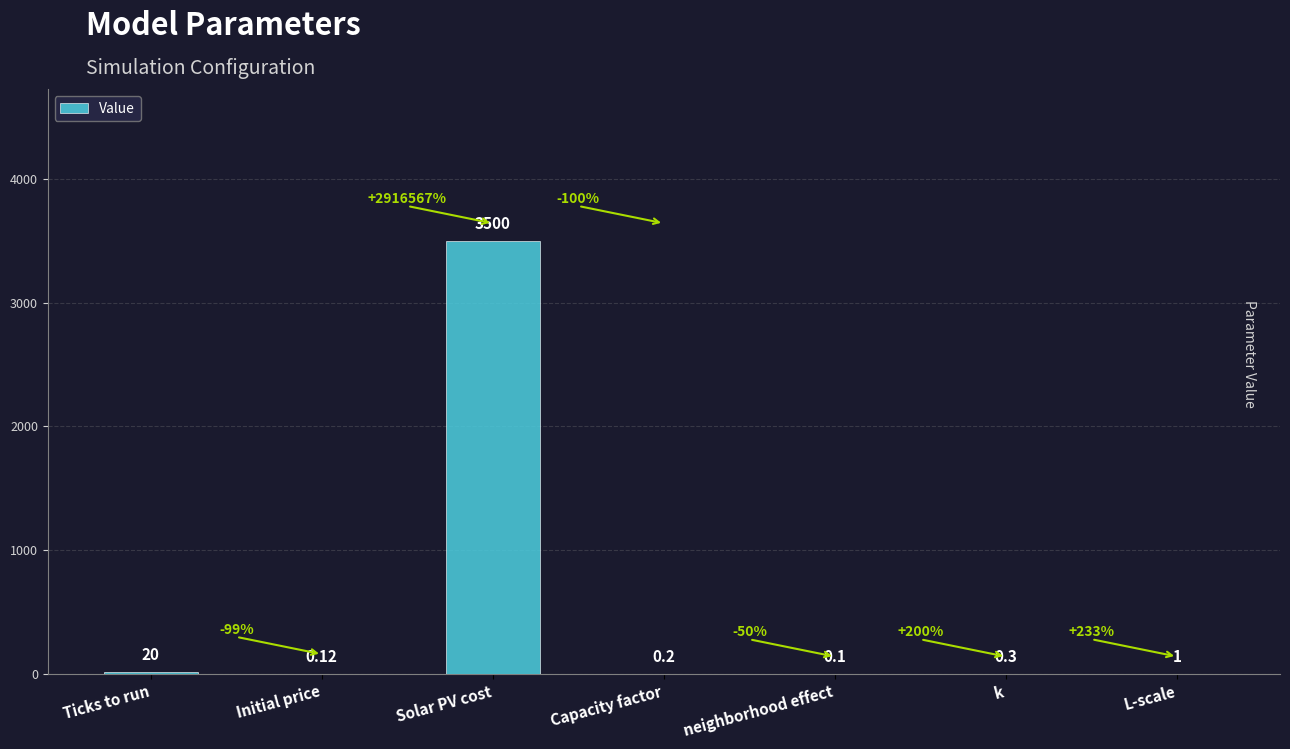

True or false: the data shows 20.0 at Ticks to run.

True